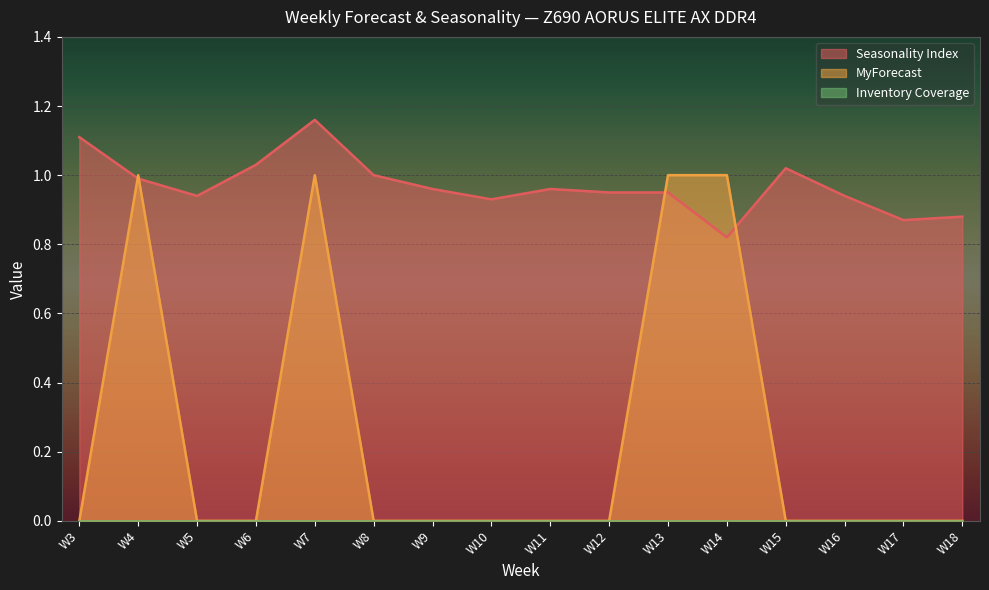

At which label is MyForecast closest to 0?

W3